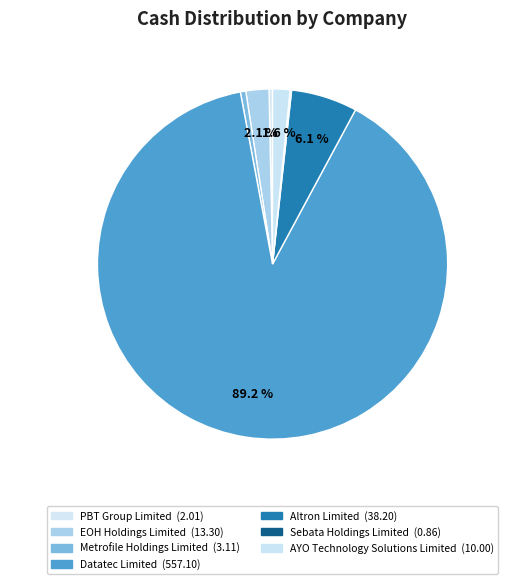

True or false: Sebata Holdings Limited accounts for 1% of the total.

False